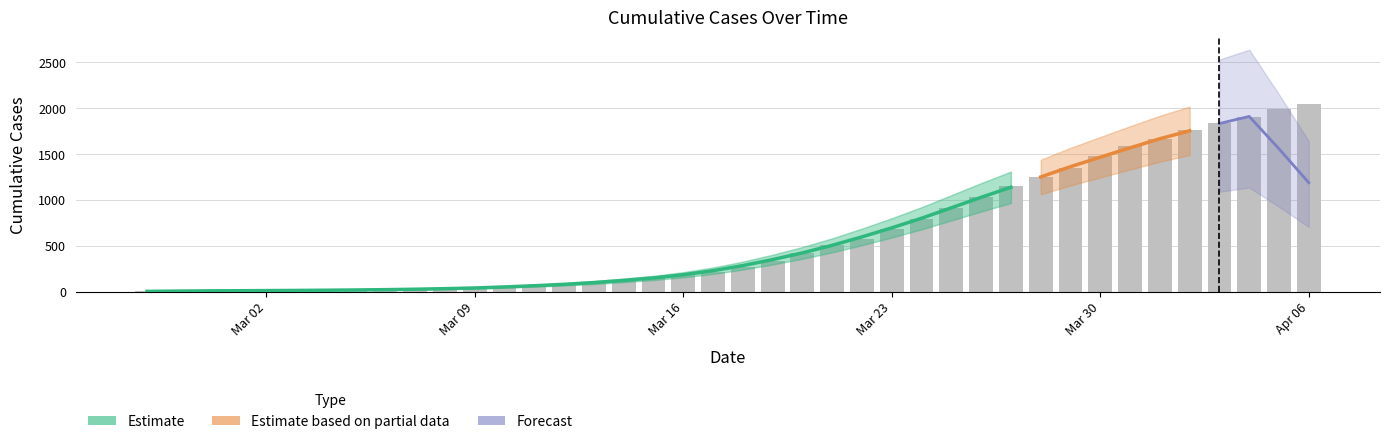

List the labels in order of value, smallest first.

2020-02-27, 2020-02-28, 2020-02-29, 2020-03-01, 2020-03-02, 2020-03-03, 2020-03-04, 2020-03-05, 2020-03-06, 2020-03-07, 2020-03-08, 2020-03-09, 2020-03-10, 2020-03-11, 2020-03-12, 2020-03-13, 2020-03-14, 2020-03-15, 2020-03-16, 2020-03-17, 2020-03-18, 2020-03-19, 2020-03-20, 2020-03-21, 2020-03-22, 2020-03-23, 2020-03-24, 2020-03-25, 2020-03-26, 2020-03-27, 2020-03-28, 2020-03-29, 2020-03-30, 2020-03-31, 2020-04-01, 2020-04-02, 2020-04-03, 2020-04-04, 2020-04-05, 2020-04-06